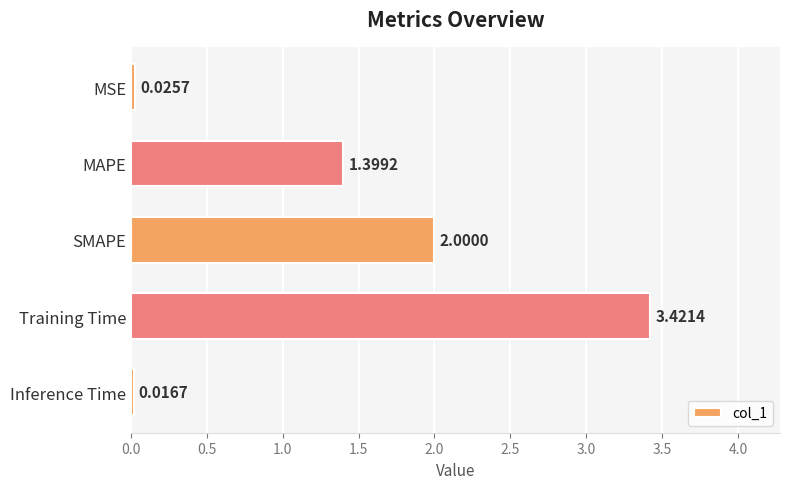

What is the difference between the second highest and second lowest values?

2.0